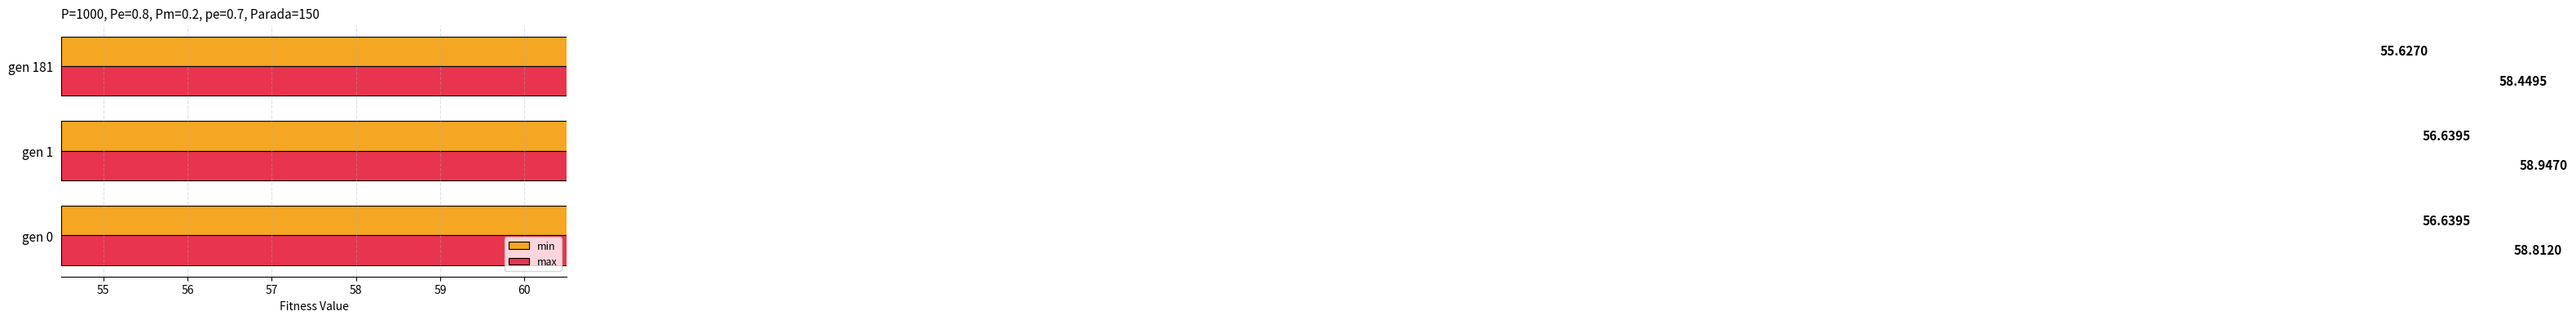

Is it true that max equals 58.4 at gen 181?

True